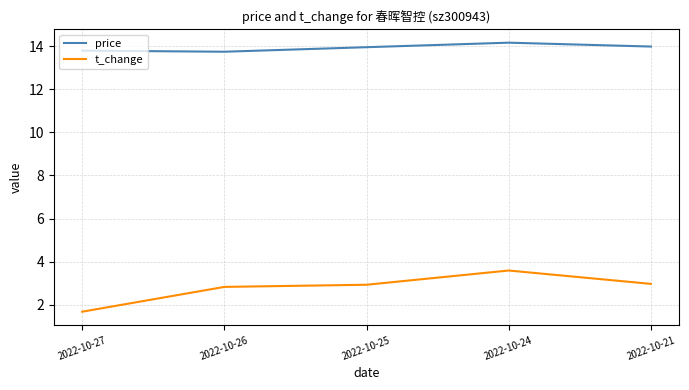

What is the minimum value shown in the chart?

1.7